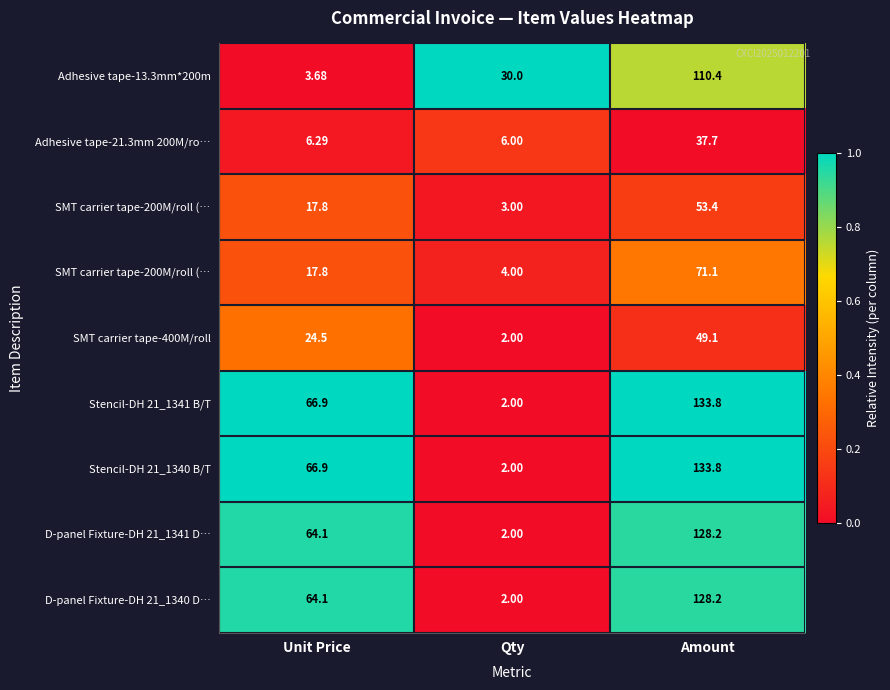

At which category does the chart reach its minimum across all series?

Unit Price